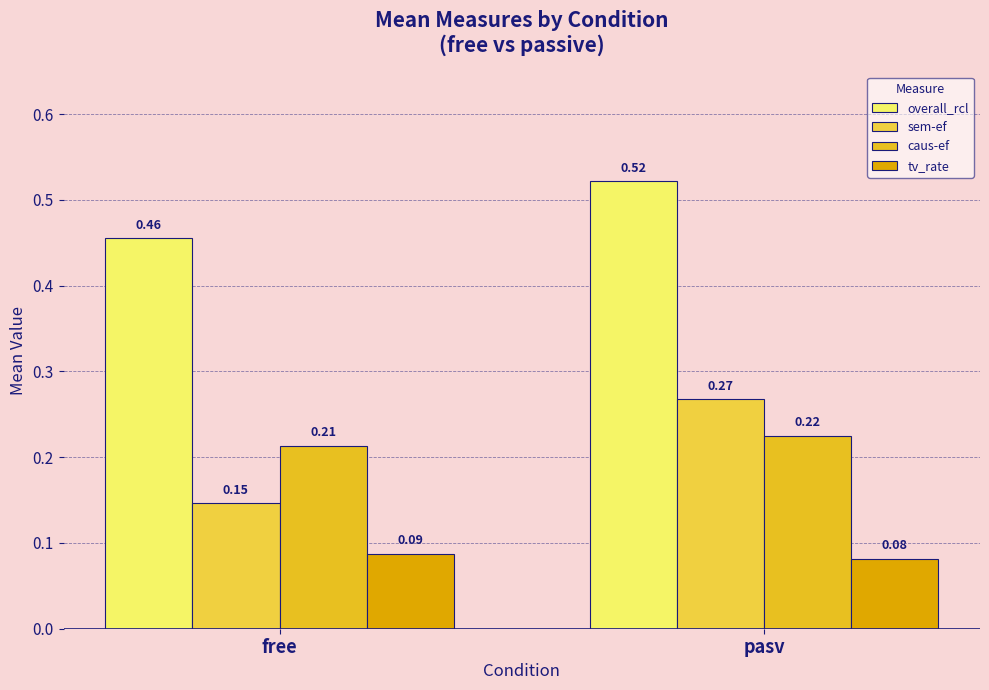

At free, list the series in order from smallest to largest.

tv_rate, sem-ef, caus-ef, overall_rcl